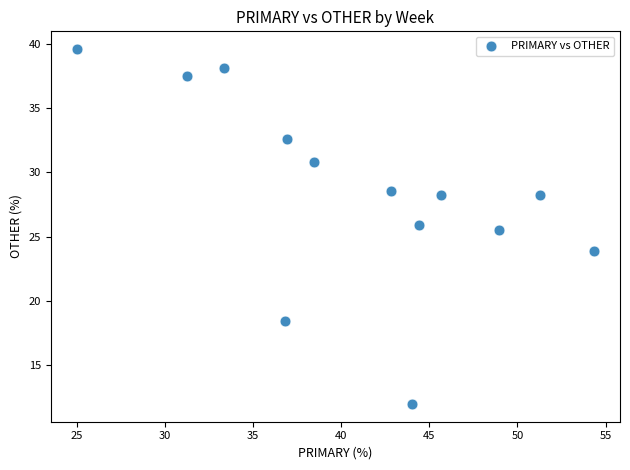

What is the range of Y values (max minus min)?

27.6